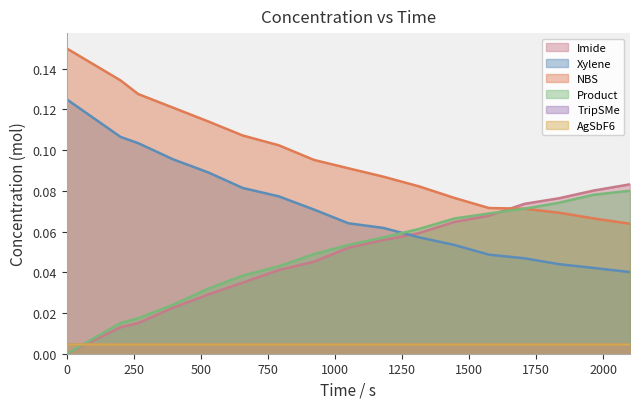

What is the difference between the maximum and minimum values in the Imide series?

0.1